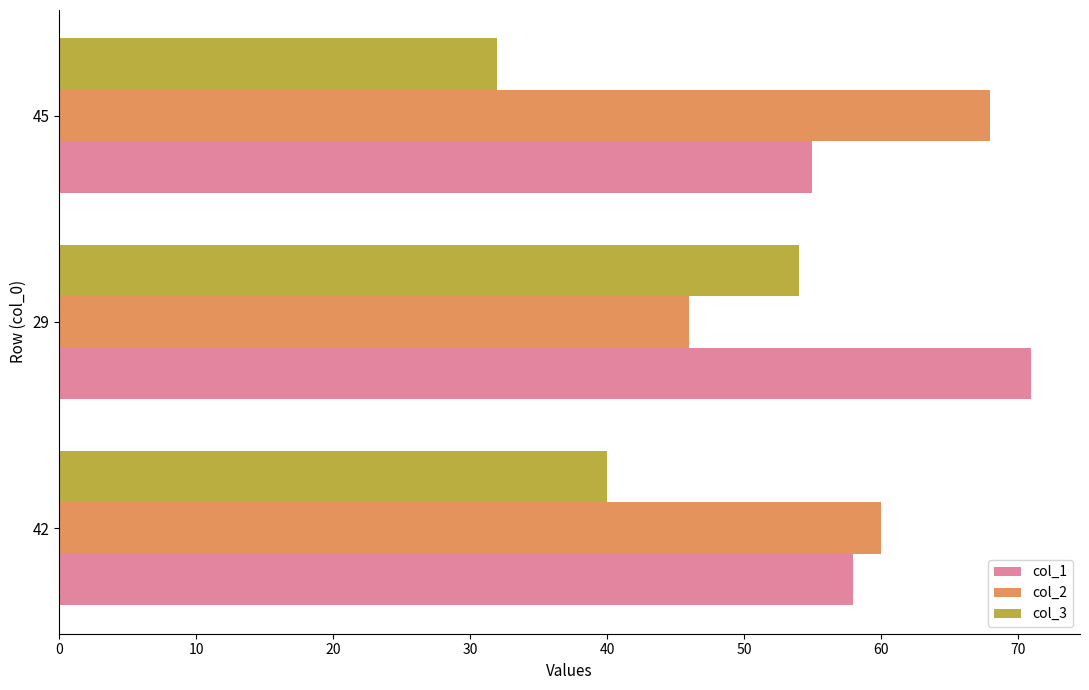

Which category has the highest value in the col_1 series?

29